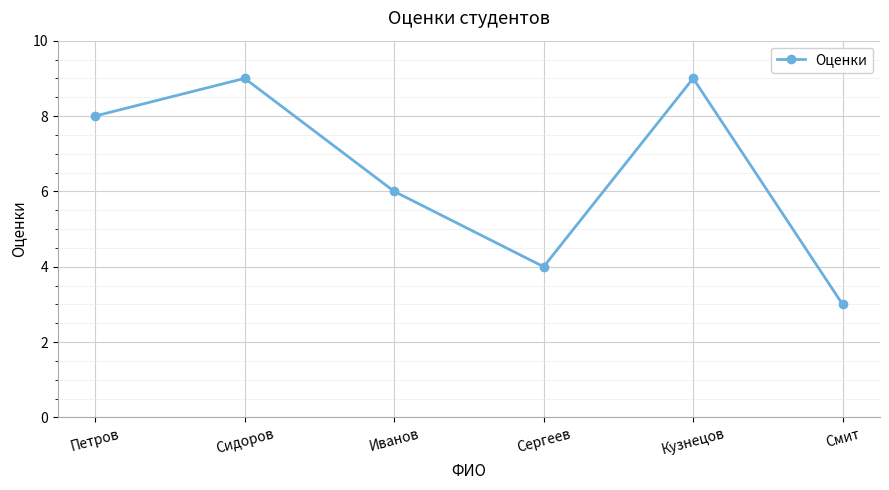

What is the label of the 6th point from the right?

Петров